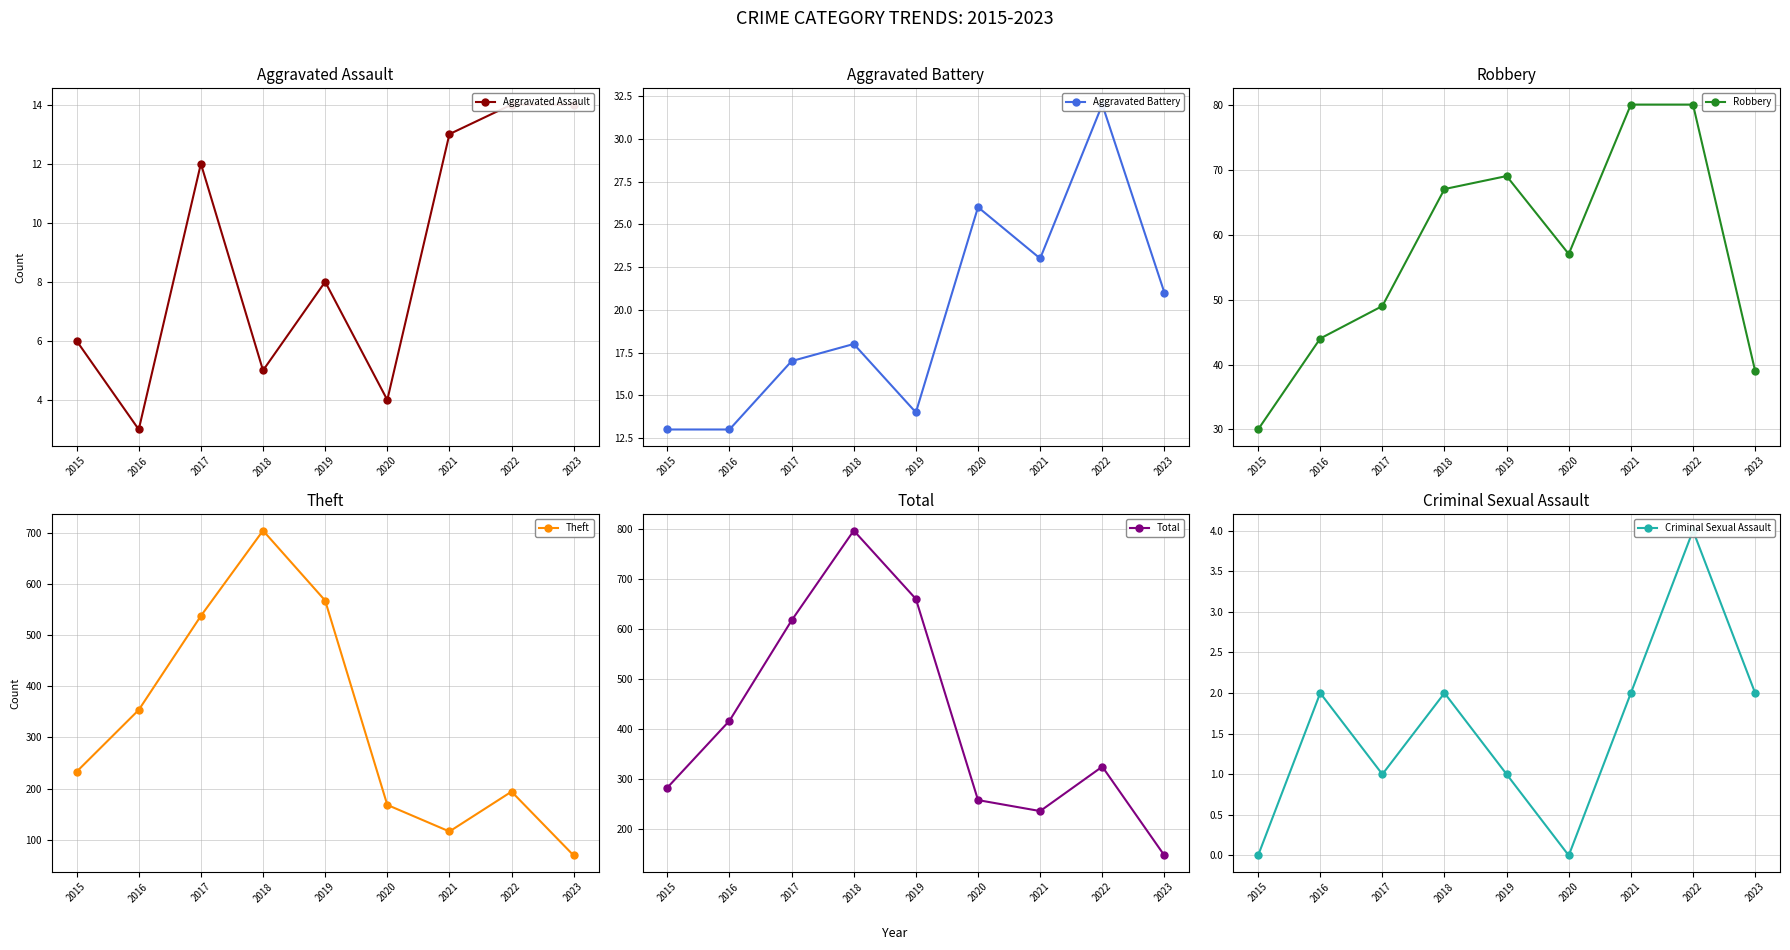

What is the approximate value of Criminal Sexual Assault at 2022?

4